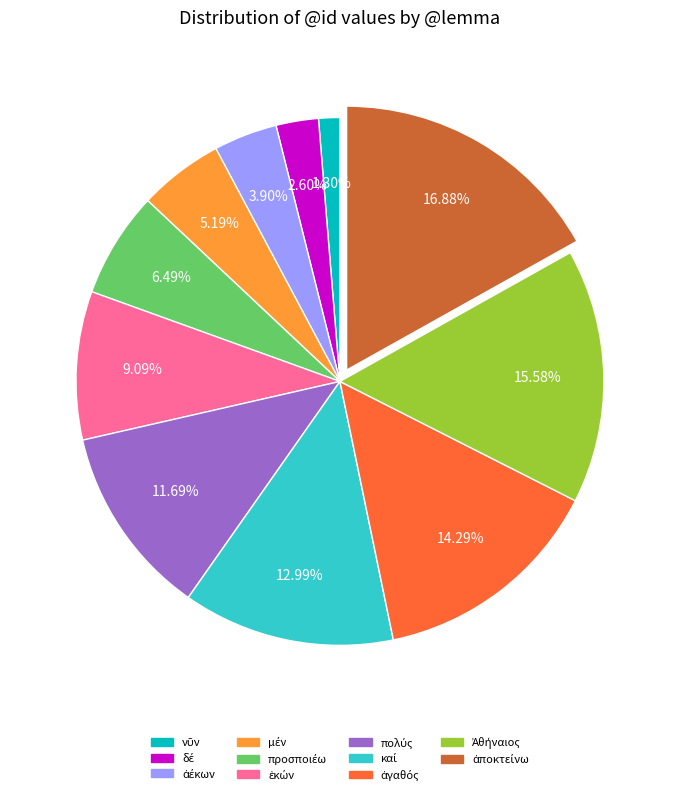

Is there any slice that represents more than half of the pie?

No